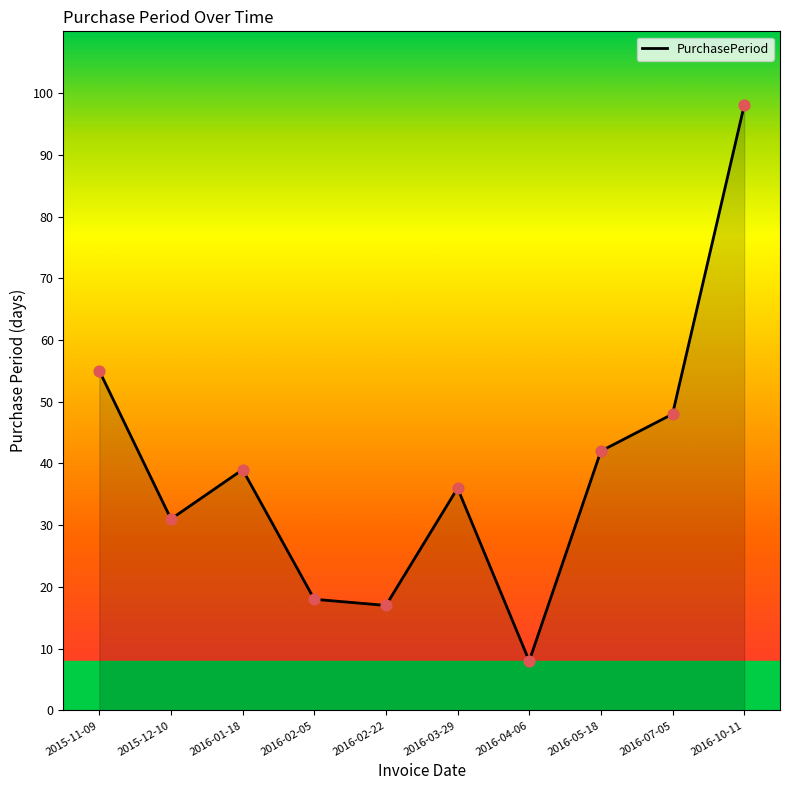

Which has a higher value, 2016-04-06 or 2016-02-22?

2016-02-22